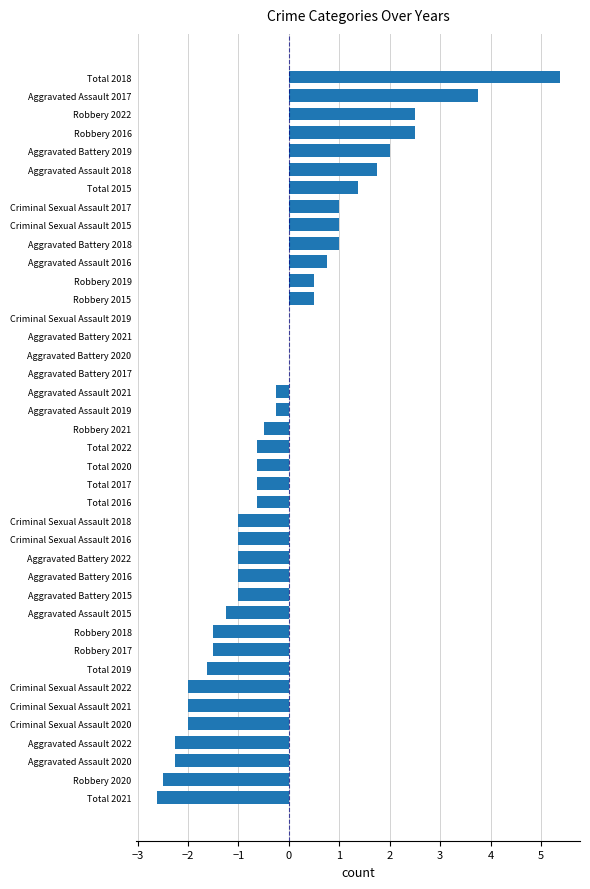

What is the change in value from Total 2022 to Robbery 2019?

+1.1